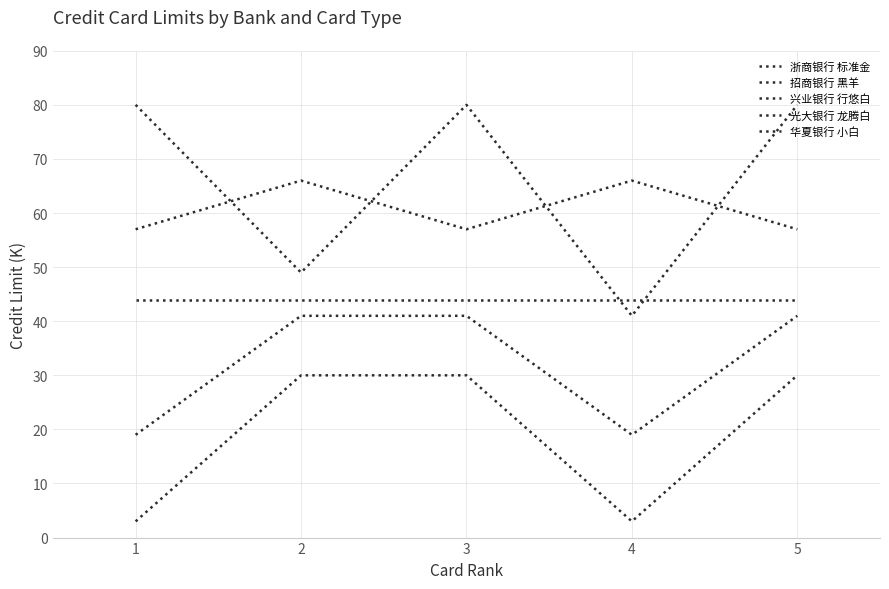

Where is the first local minimum for 浙商银行 标准金?

2